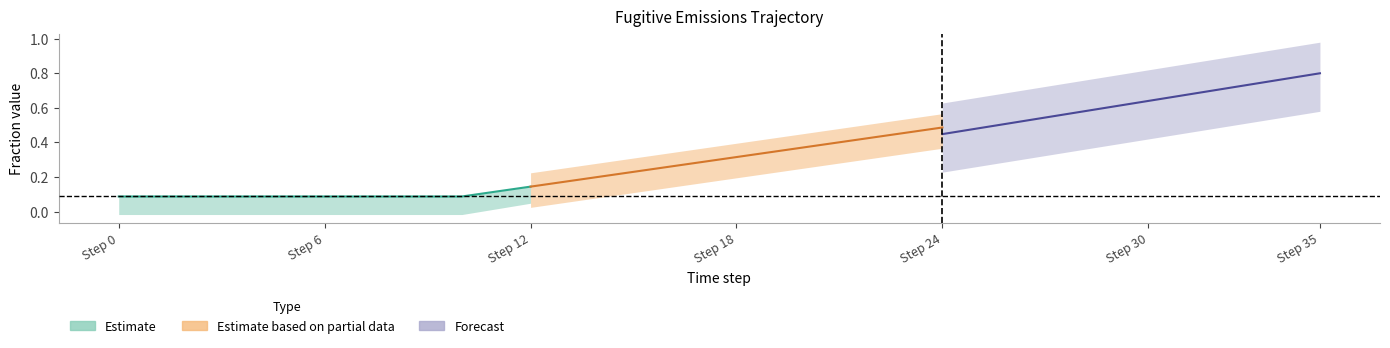

Is the value of row1 at 29 greater than the value of row2 at 8?

Yes